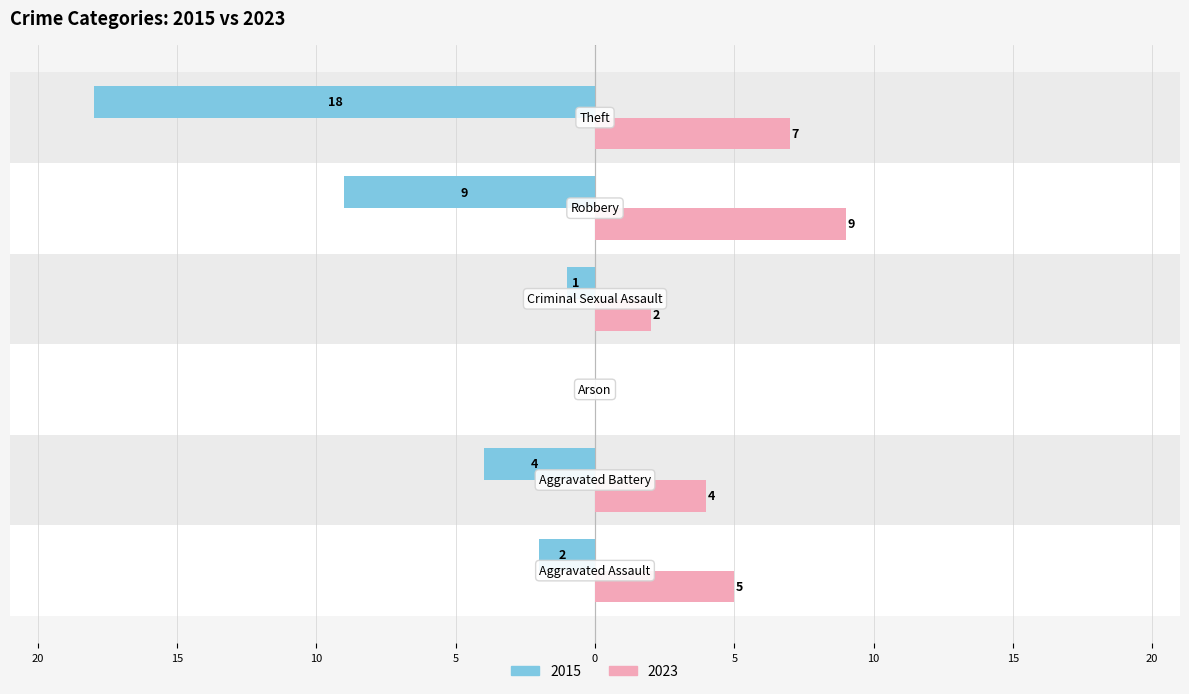

What position from the right is Theft?

1